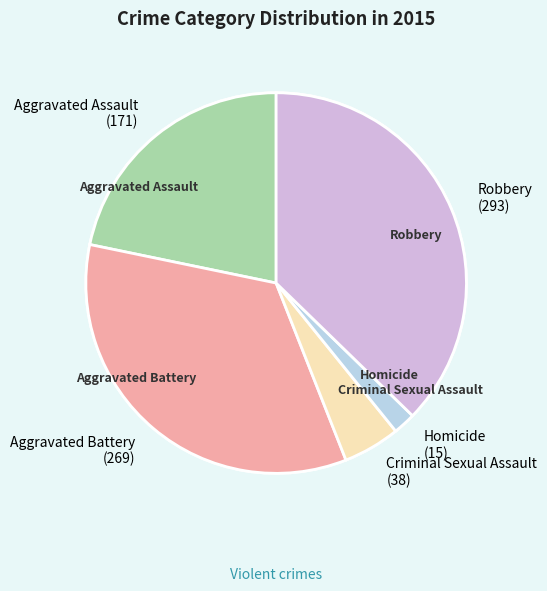

How many segments does this pie chart have?

5